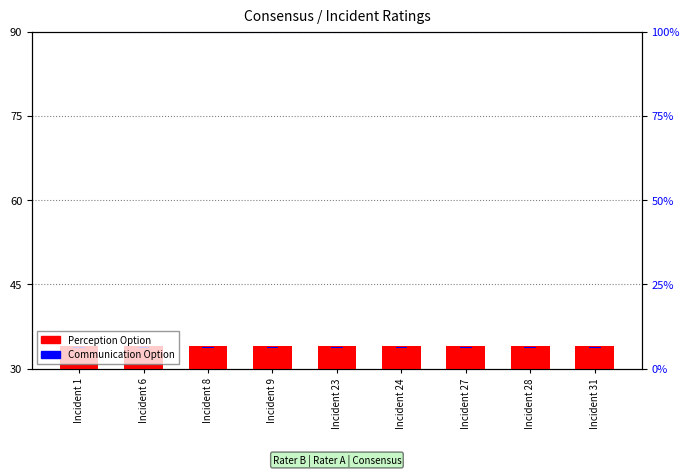

At which category is the sum across all series the highest?

Incident 1